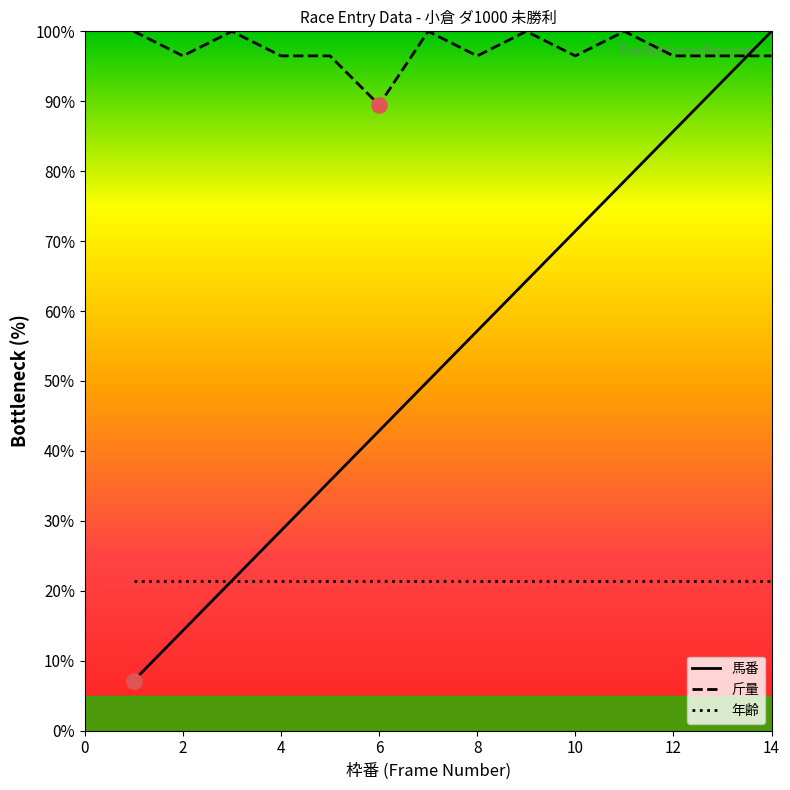

At how many categories does at least one series exceed 26?

14